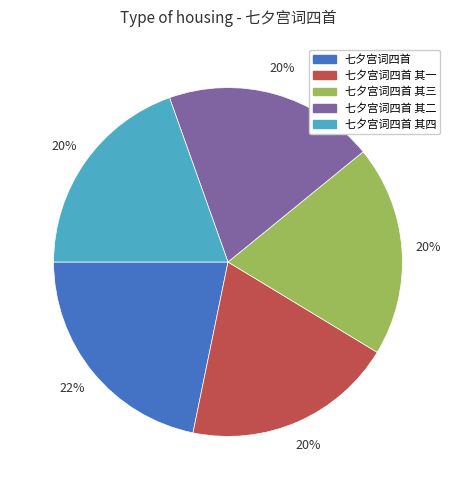

How many slices are in this pie chart?

5